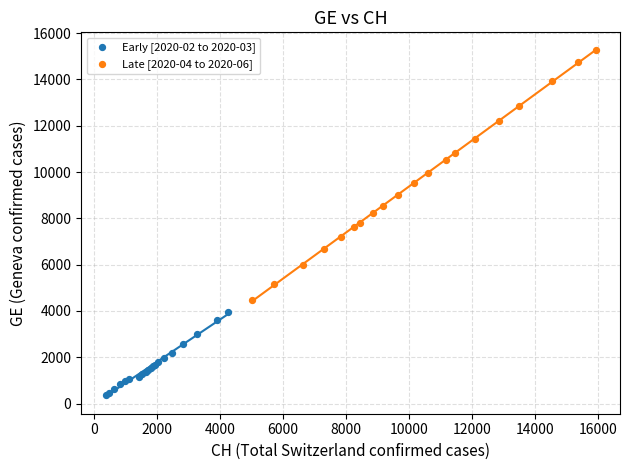

Which series reaches the minimum Y coordinate?

Early [2020-02 to 2020-03]